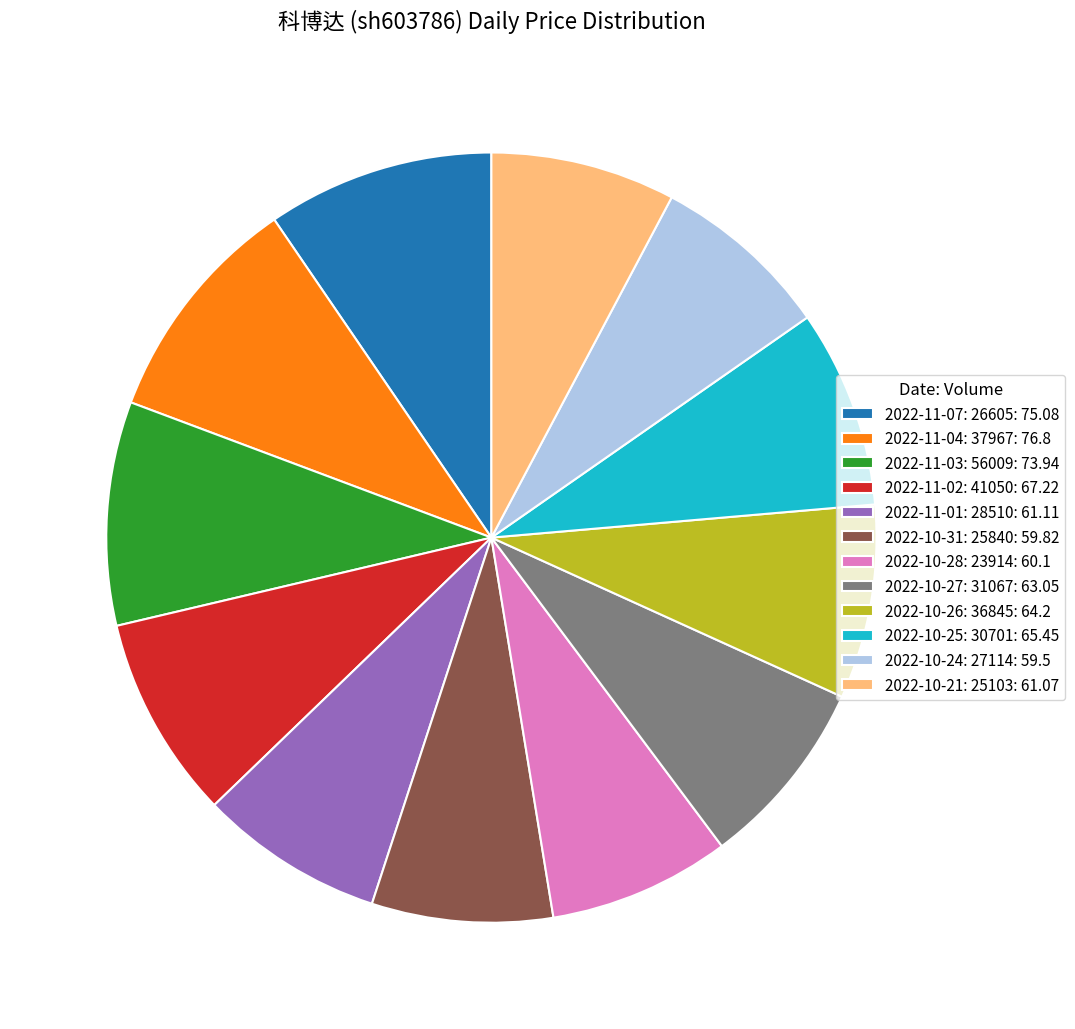

How many segments does this pie chart have?

12